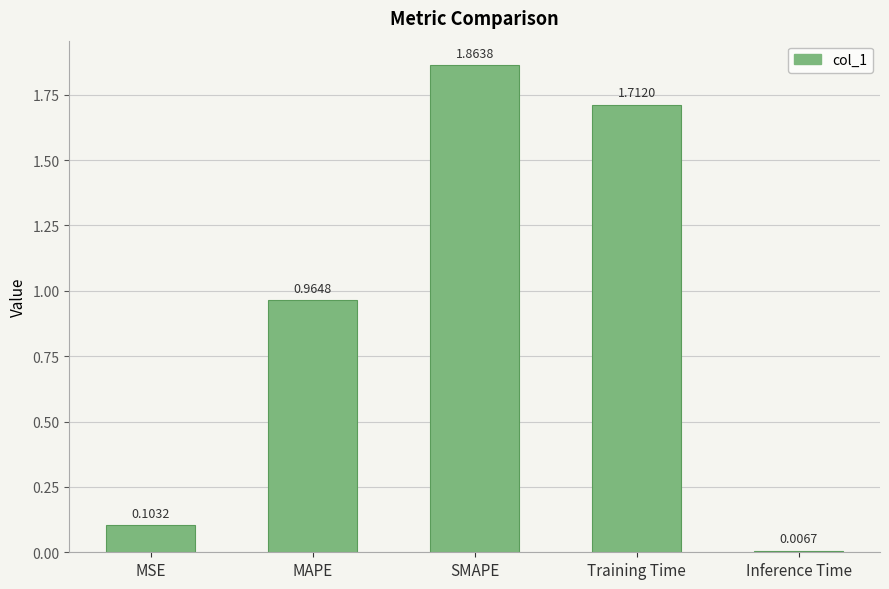

What is the sum of the values at MAPE and SMAPE?

2.8